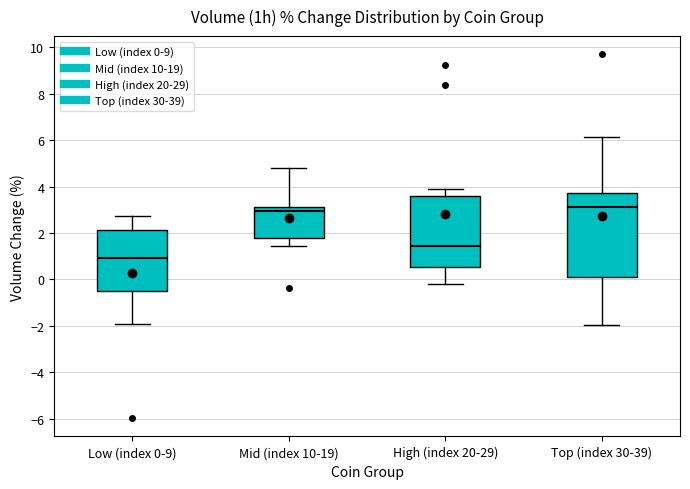

Reading left to right, transcribe this box plot: for each box, give where its median line is, the range the box spans, and where its two whiskers end, as read against the y-axis. The values are not printed on the chart, so give them approximately, as read against the axis.

Low (index 0-9): median 1.0, box -0.6 to 2.2, whiskers -2.0 to 2.8
Mid (index 10-19): median 3.0, box 1.8 to 3.2, whiskers 1.4 to 4.8
High (index 20-29): median 1.4, box 0.6 to 3.6, whiskers -0.2 to 3.8
Top (index 30-39): median 3.2, box 0.2 to 3.8, whiskers -2.0 to 6.2